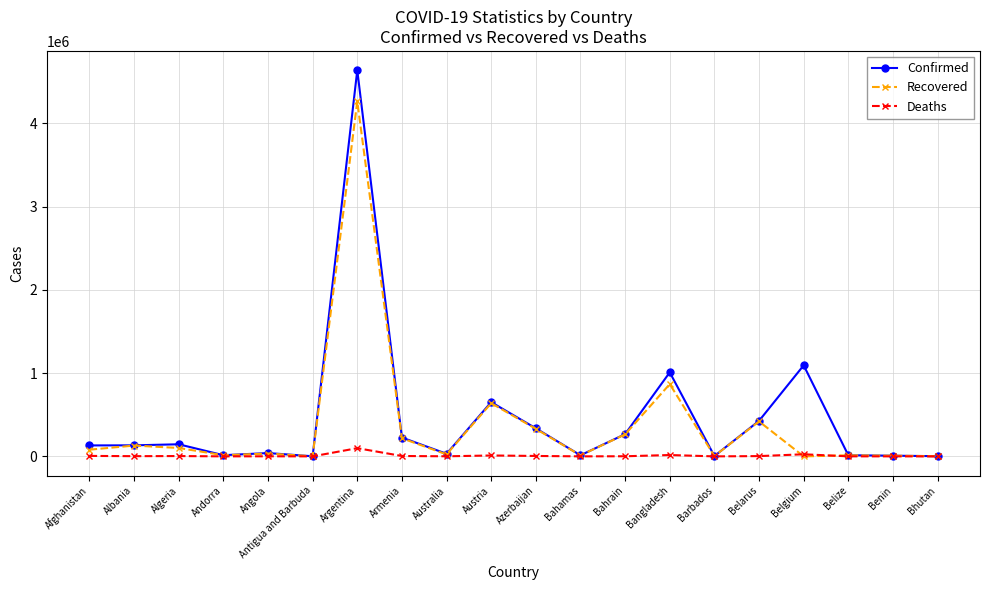

What is the total value across all series at Belize?

26696